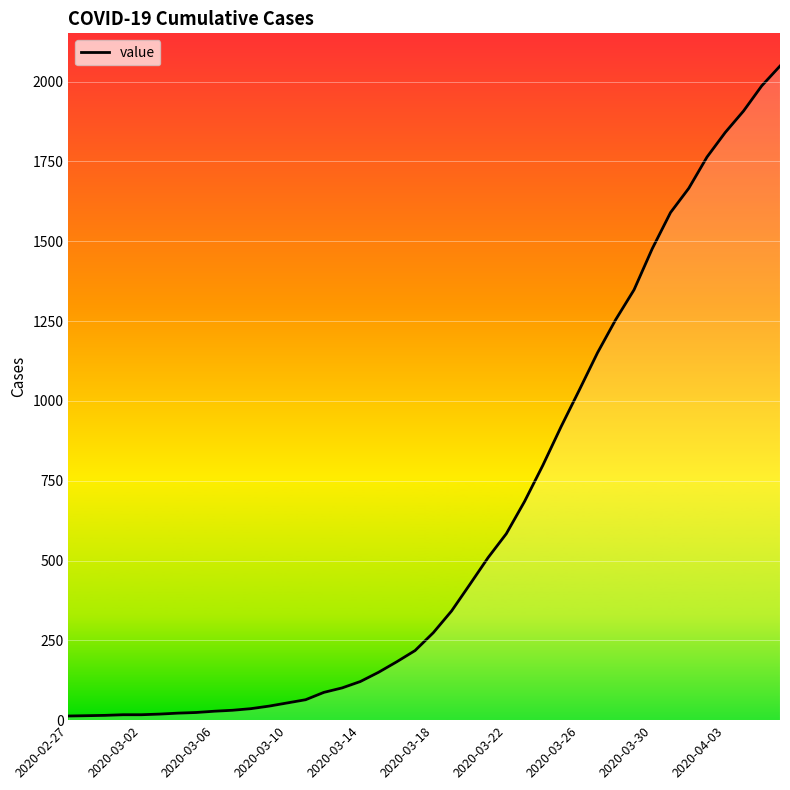

What is the average value?

622